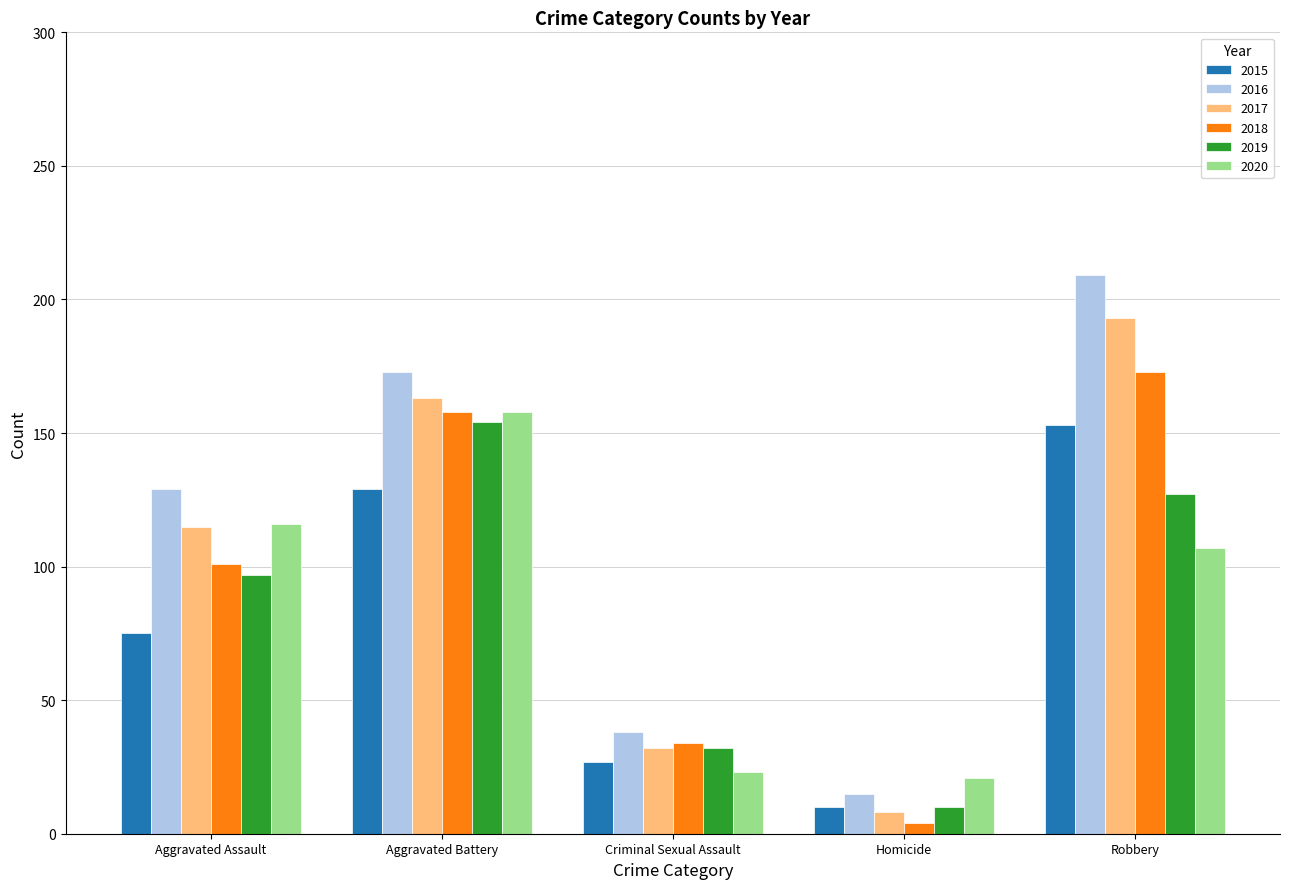

Reading right to left, list all the values displayed in this chart.

2015: Robbery=153	Homicide=10	Criminal Sexual Assault=27	Aggravated Battery=129	Aggravated Assault=75
2016: Robbery=209	Homicide=15	Criminal Sexual Assault=38	Aggravated Battery=173	Aggravated Assault=129
2017: Robbery=193	Homicide=8	Criminal Sexual Assault=32	Aggravated Battery=163	Aggravated Assault=115
2018: Robbery=173	Homicide=4	Criminal Sexual Assault=34	Aggravated Battery=158	Aggravated Assault=101
2019: Robbery=127	Homicide=10	Criminal Sexual Assault=32	Aggravated Battery=154	Aggravated Assault=97
2020: Robbery=107	Homicide=21	Criminal Sexual Assault=23	Aggravated Battery=158	Aggravated Assault=116